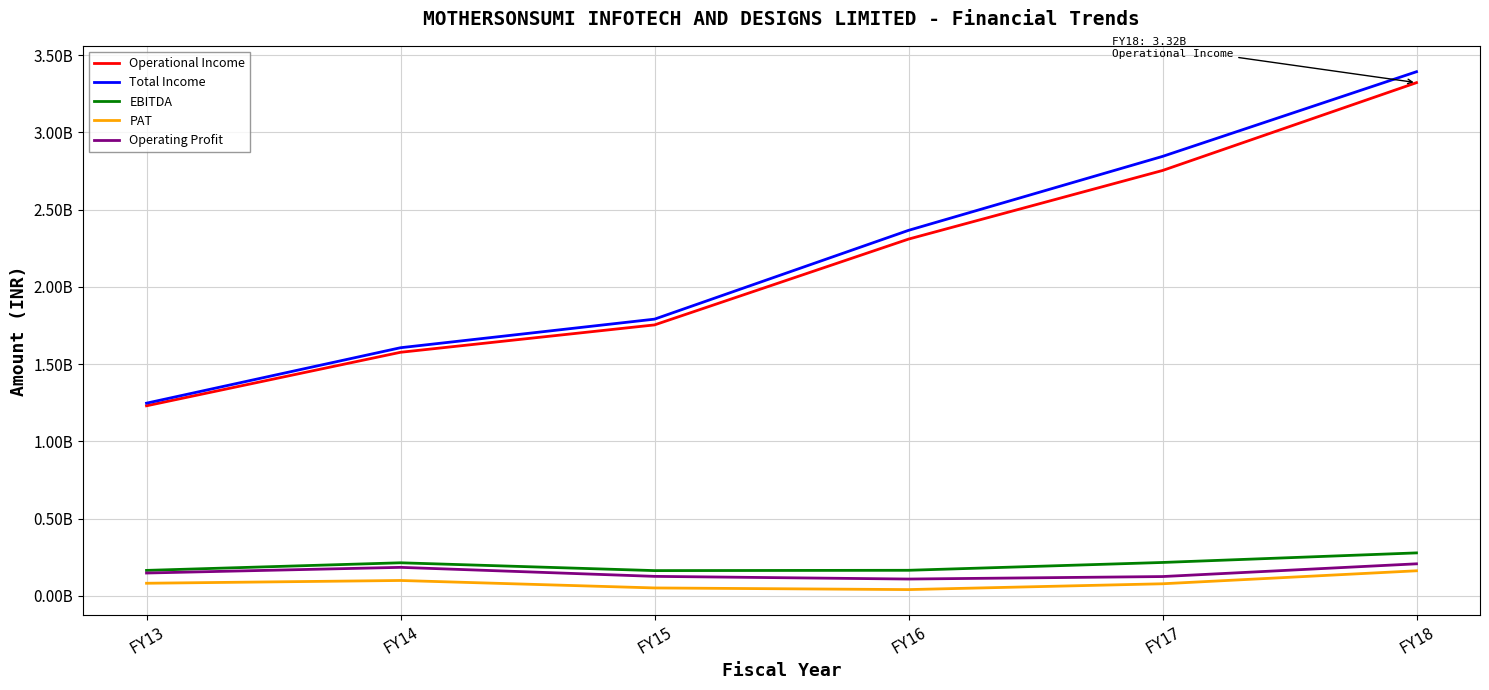

Where does the PAT series first go above 81698714?

FY14